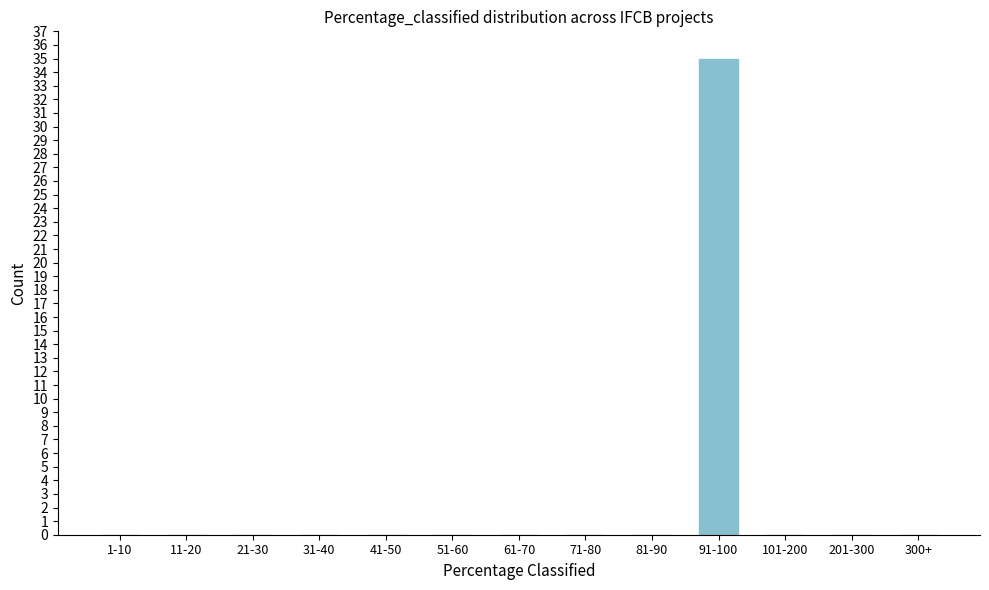

Reading left to right, list all the values displayed in this chart.

1-10=0	11-20=0	21-30=0	31-40=0	41-50=0	51-60=0	61-70=0	71-80=0	81-90=0	91-100=35	101-200=0	201-300=0	300+=0